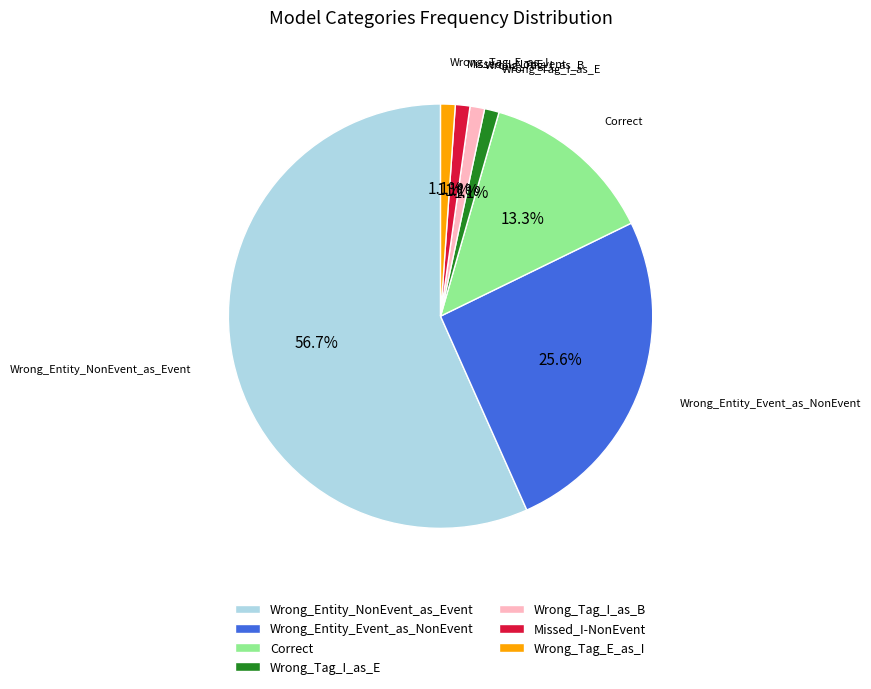

Is the sum of Missed_I-NonEvent and Wrong_Tag_I_as_B greater than half?

No